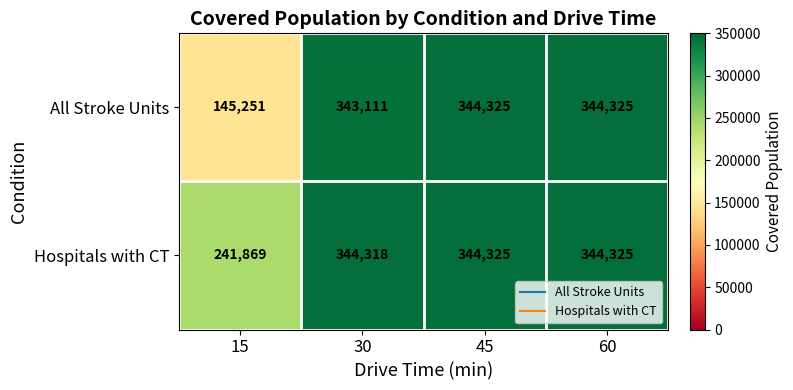

Reading left to right, extract all data points from this chart.

All Stroke Units: 15=145251	30=343111	45=344325	60=344325
Hospitals with CT: 15=241869	30=344318	45=344325	60=344325